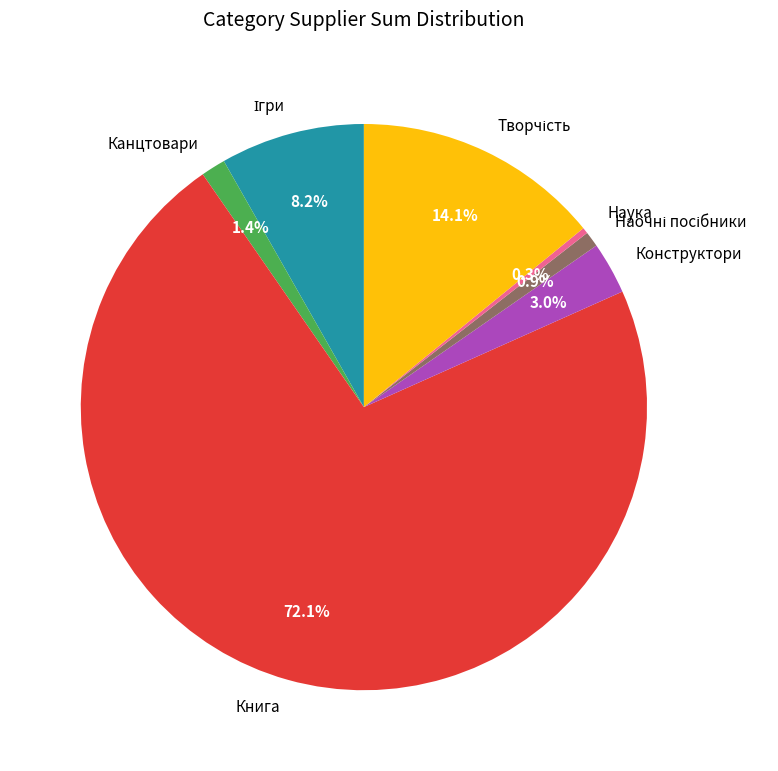

What percentage is NOT represented by Наука?

99.7%